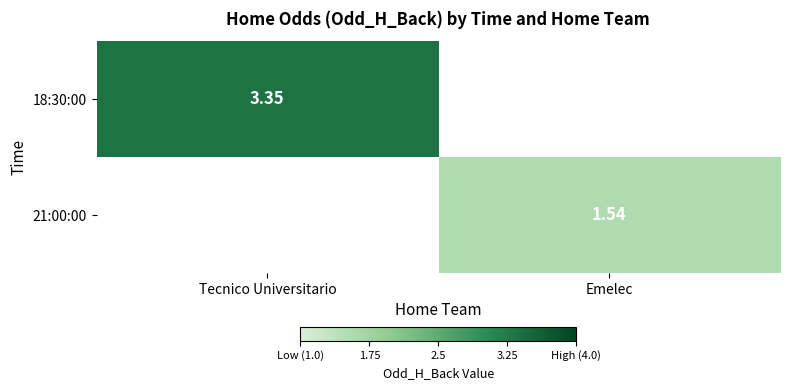

At which label does 18:30:00 reach its minimum?

Tecnico Universitario